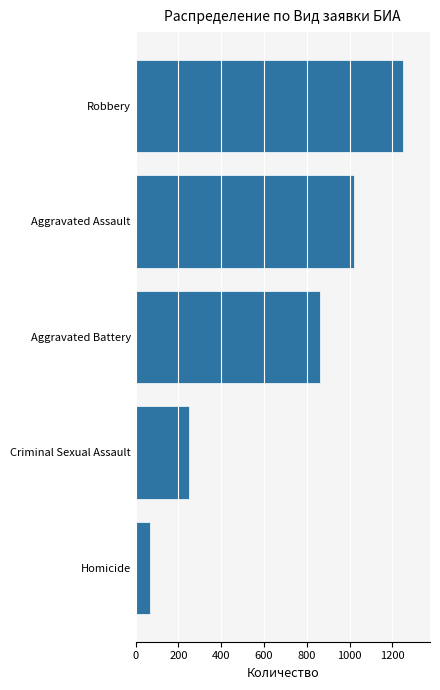

At which label is the value closest to 660?

Aggravated Battery